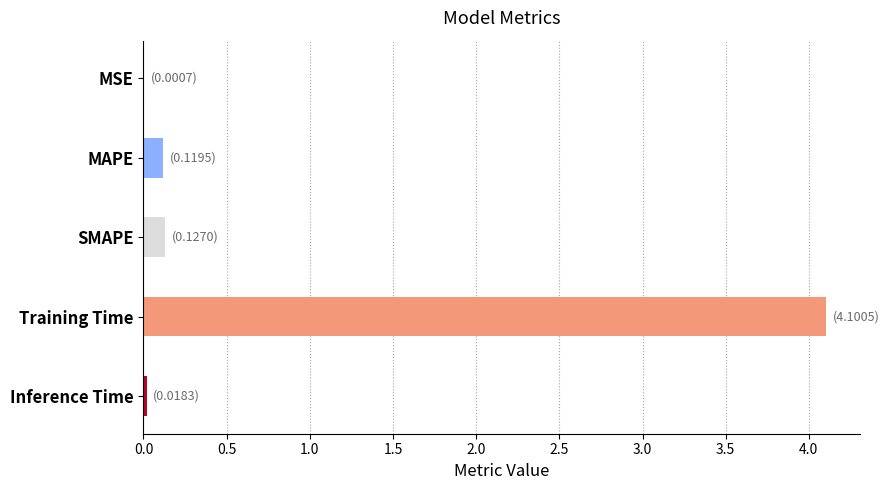

Which category has the highest value across all series?

Training Time